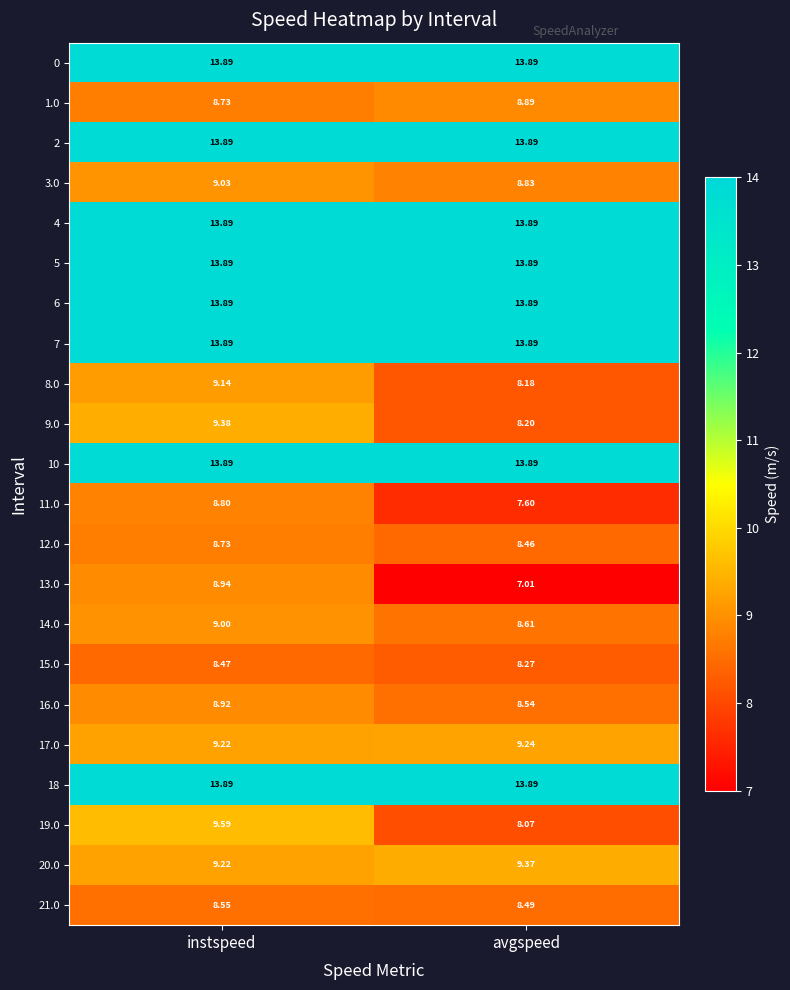

Which category has the lowest value across all series?

avgspeed